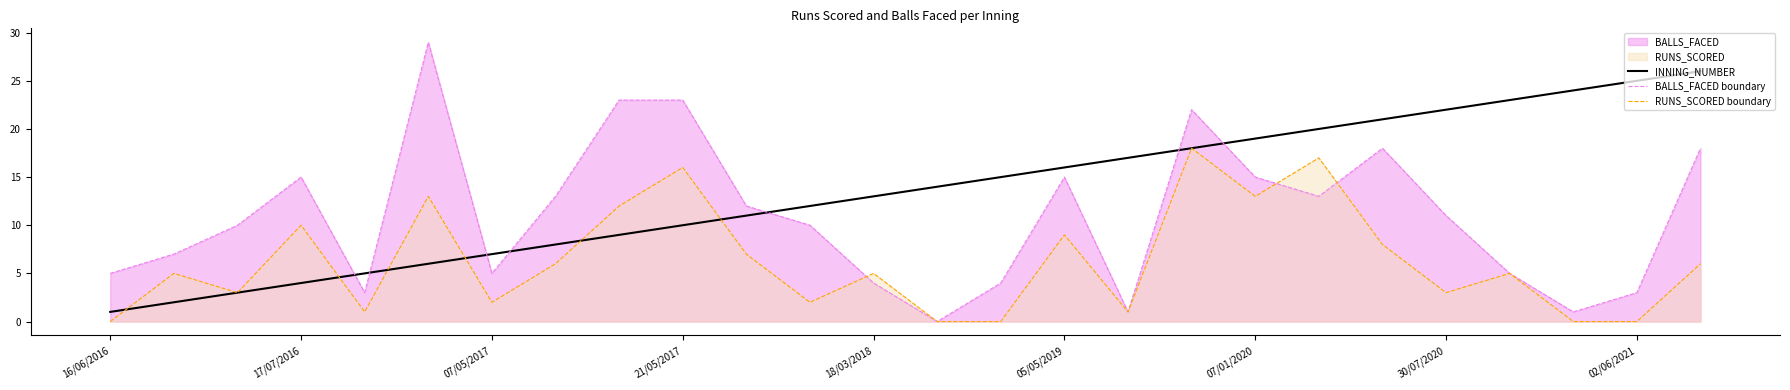

What is the lowest value of the INNING_NUMBER series?

1